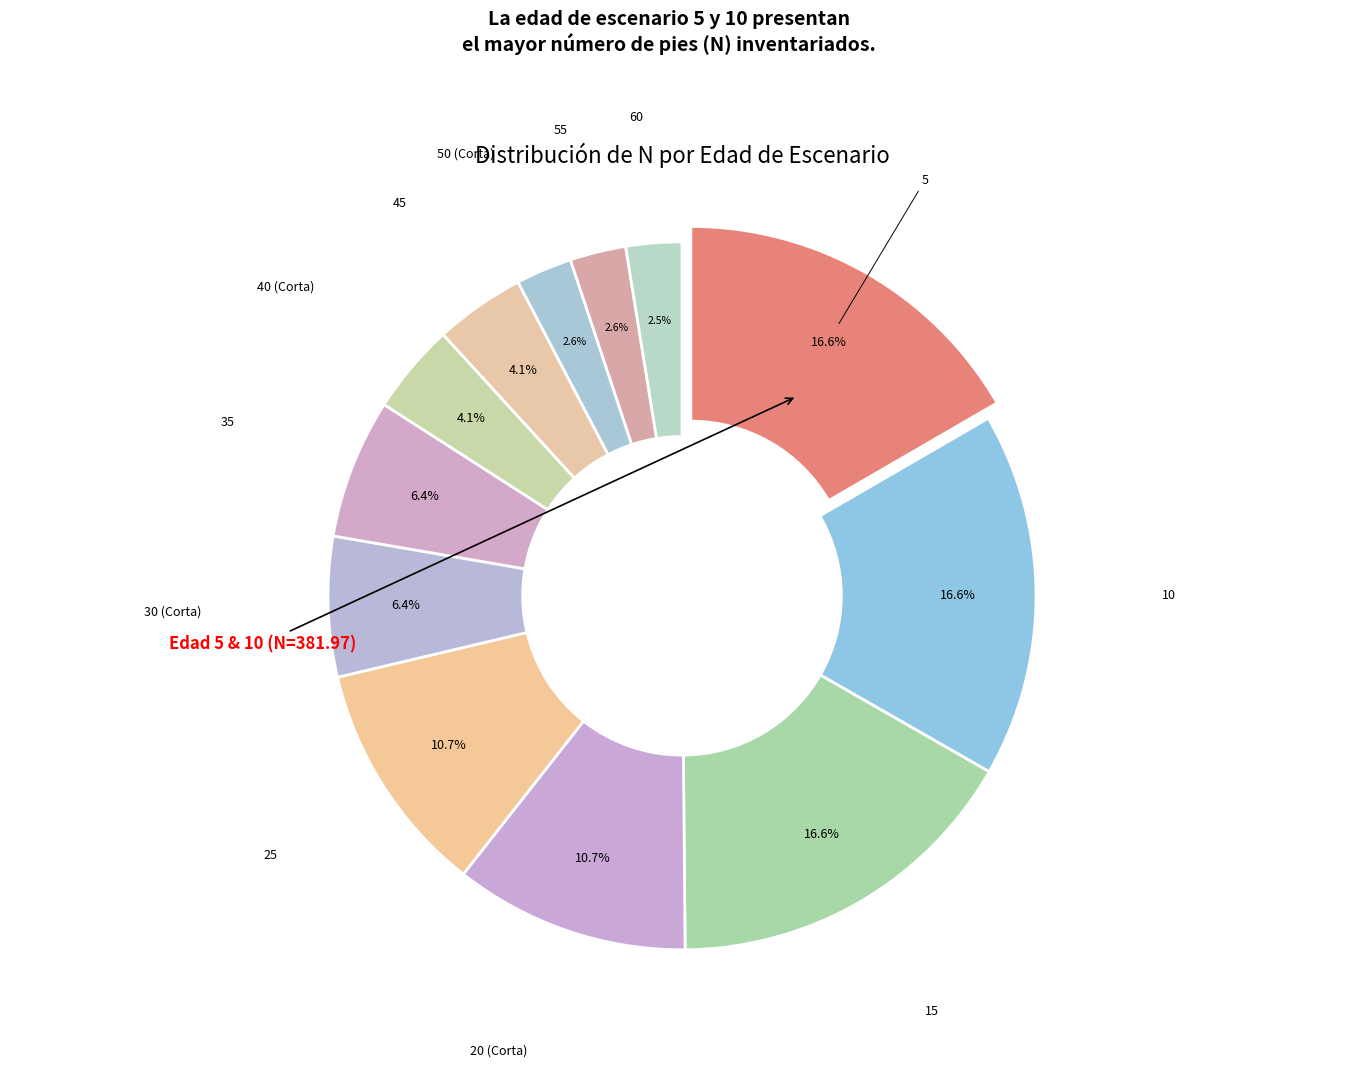

To the nearest percent, what portion does 30 (Corta) represent?

6%